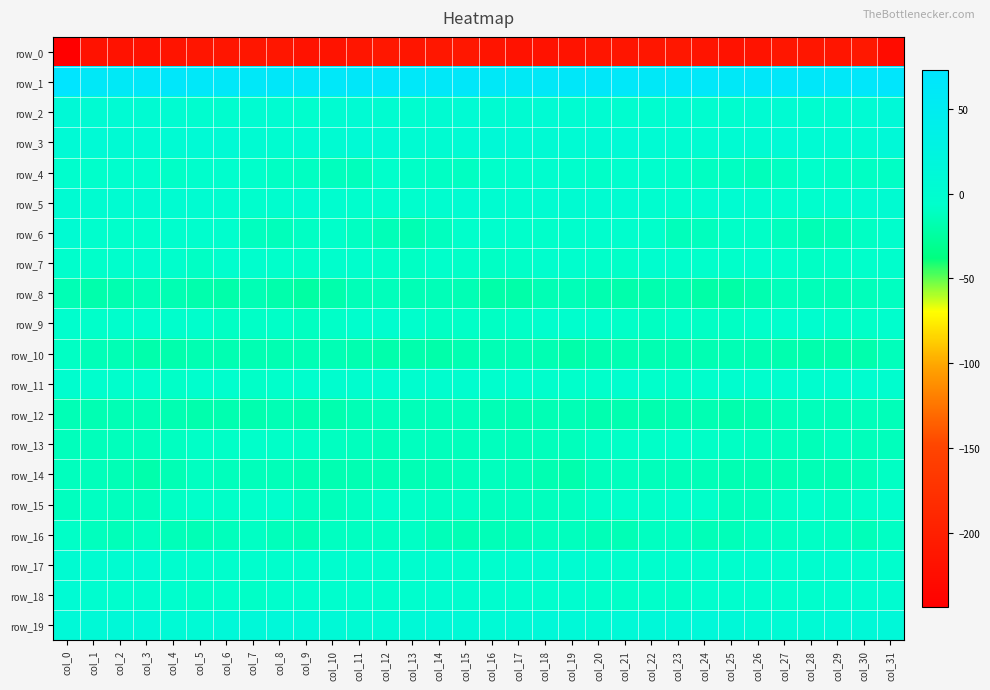

How many categories are shown in the chart?

32